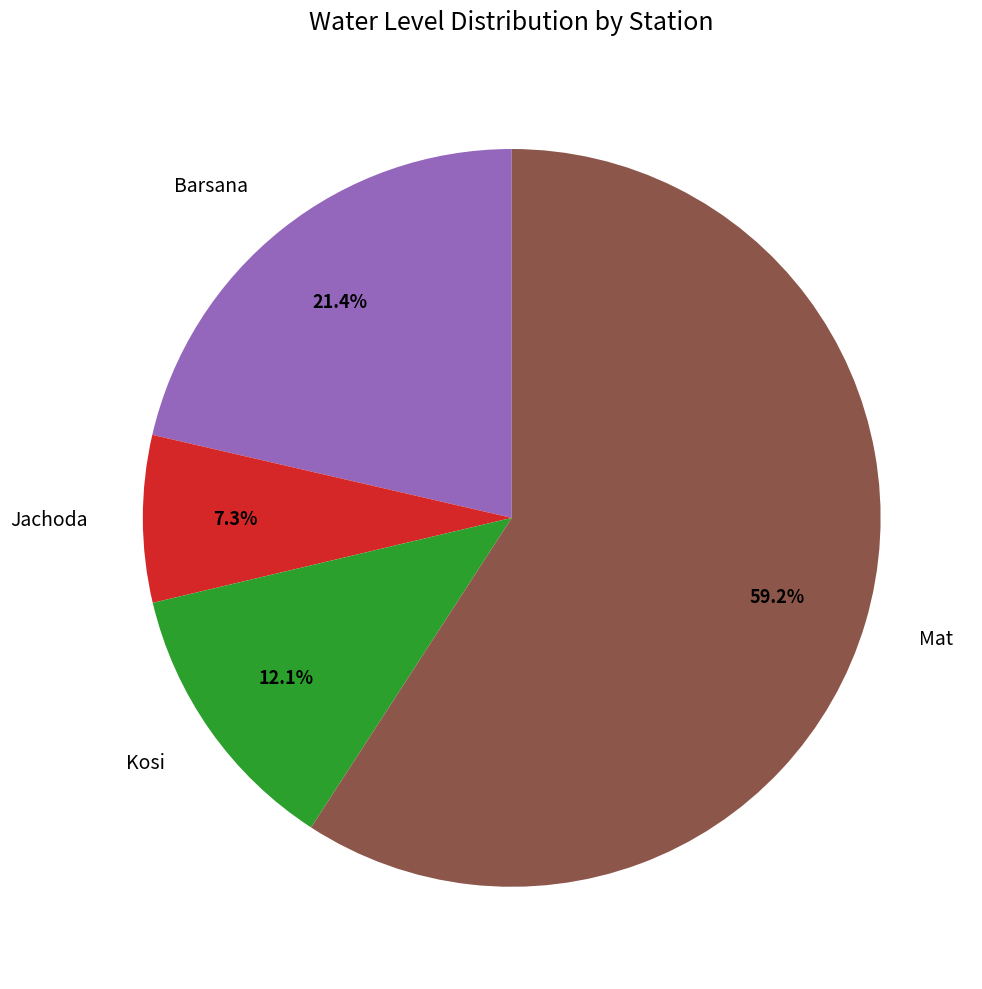

Which category has the biggest portion of the pie?

Mat